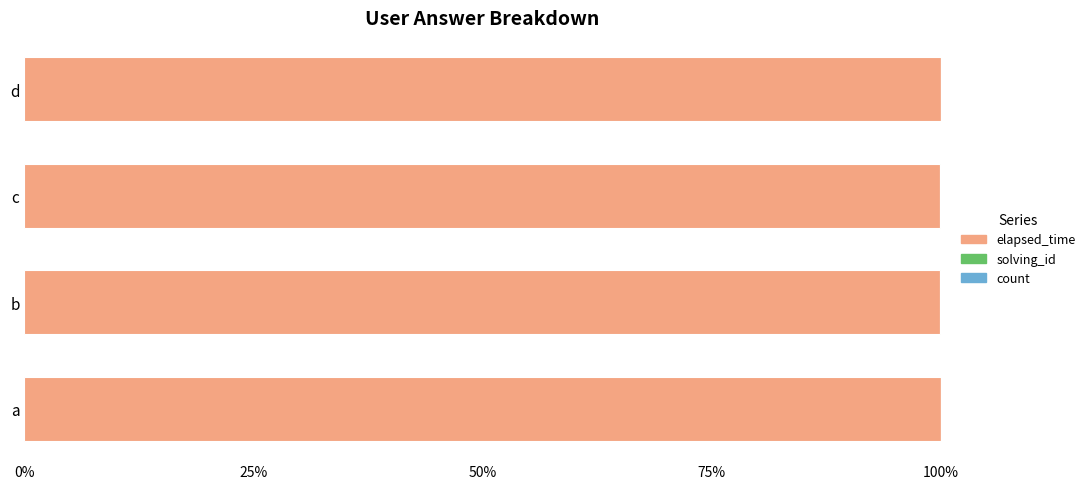

Is it true that elapsed_time equals 156.4 at a?

False